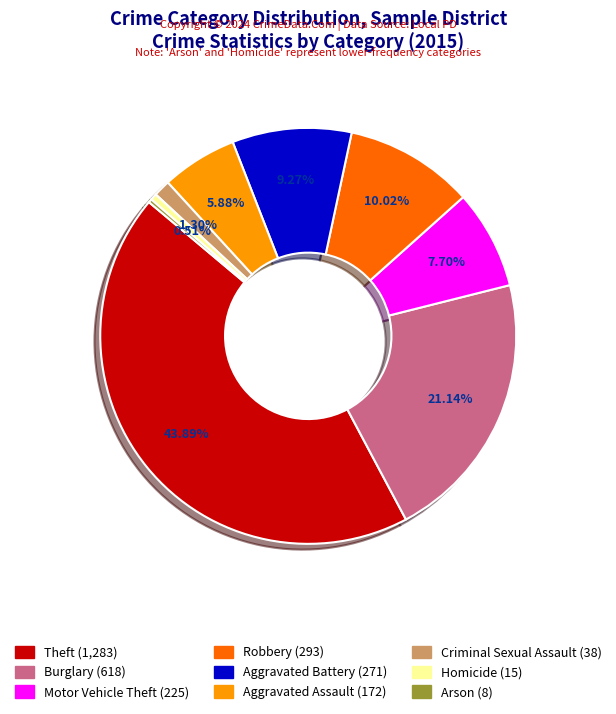

What is the largest slice in the pie chart?

Theft